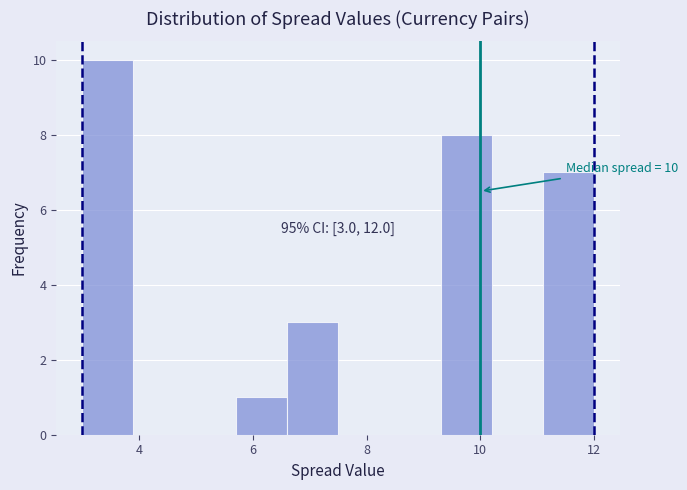

Which range on the x-axis has the tallest bar?

3.0 to 3.9